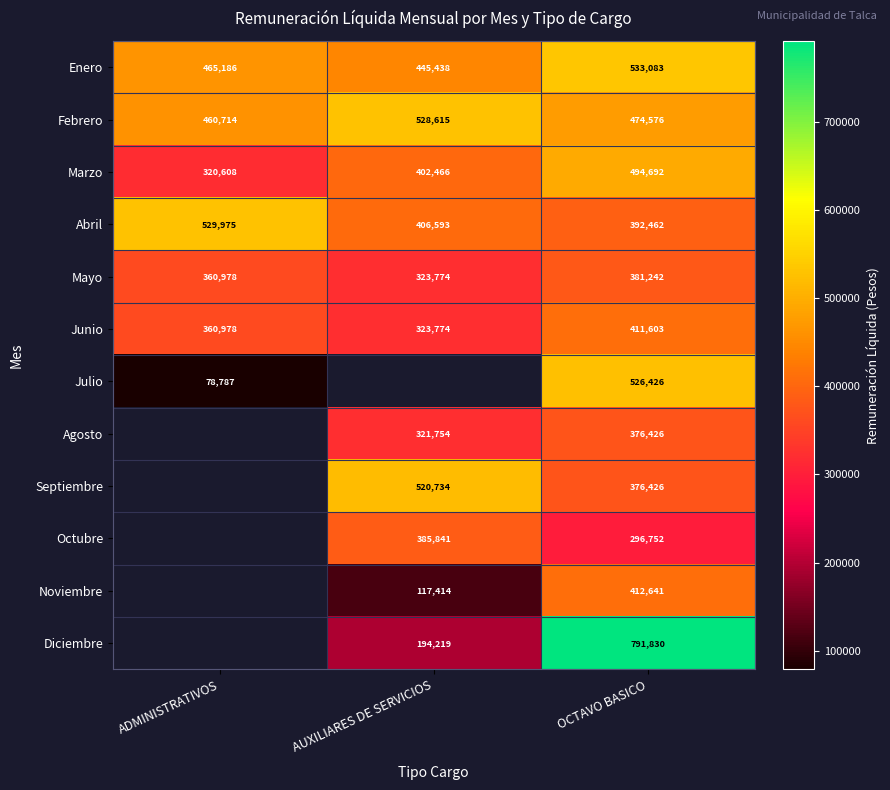

How many data points does each series have?

3